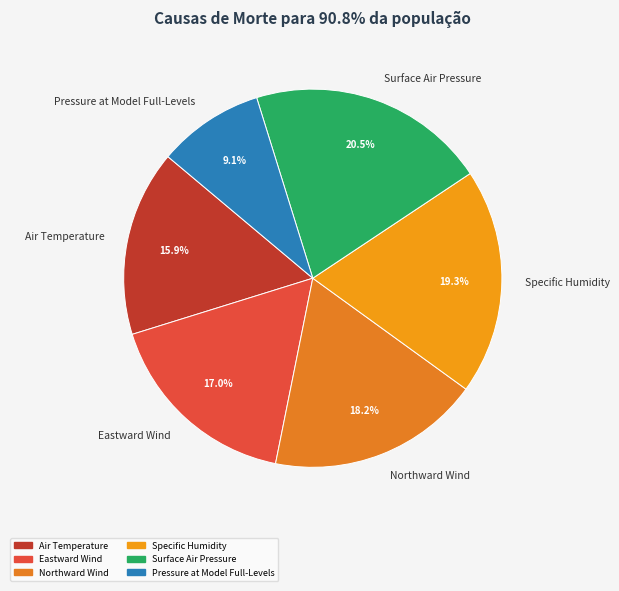

What percentage do Specific Humidity and Surface Air Pressure together represent?

39.8%